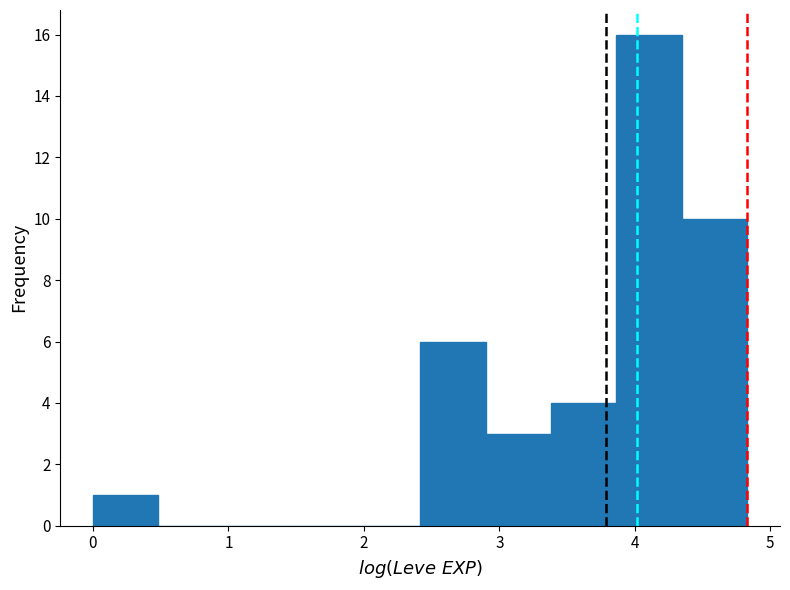

Reading left to right, transcribe this chart: for each bar, give the range it covers on the x-axis and its height. Neither the bar edges nor the heights are printed on the chart, so give them approximately, as read against the axes.

0.0 to 0.5: 1
0.5 to 1.0: 0
1.0 to 1.4: 0
1.4 to 1.9: 0
1.9 to 2.4: 0
2.4 to 2.9: 6
2.9 to 3.4: 3
3.4 to 3.9: 4
3.9 to 4.3: 16
4.3 to 4.8: 10